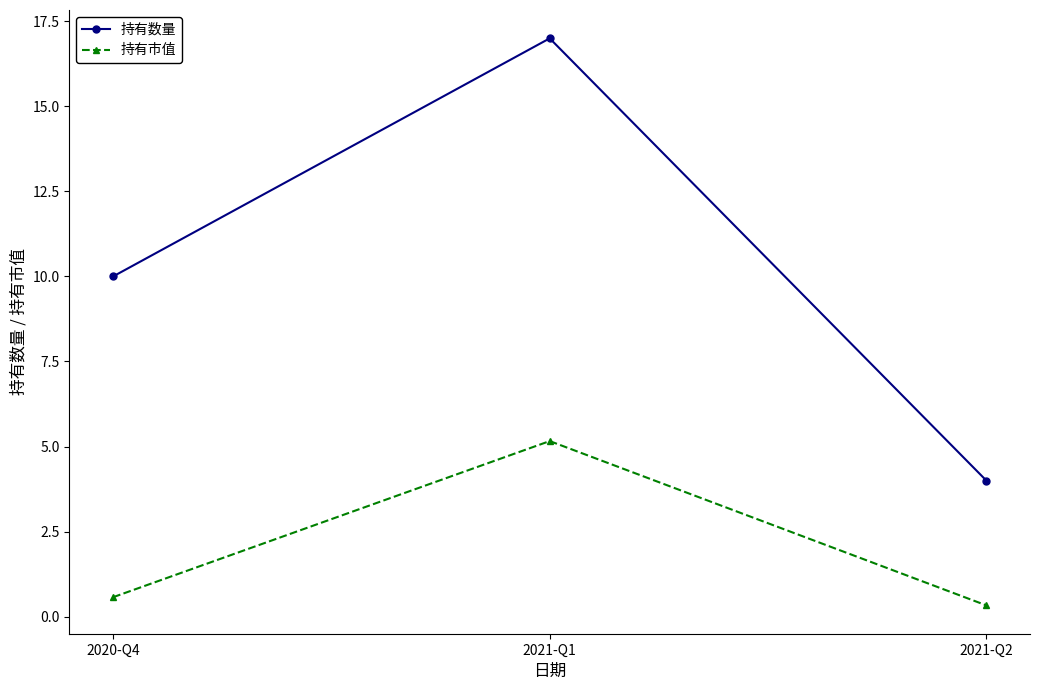

Where is 持有市值 nearest to the value 2?

2020-Q4